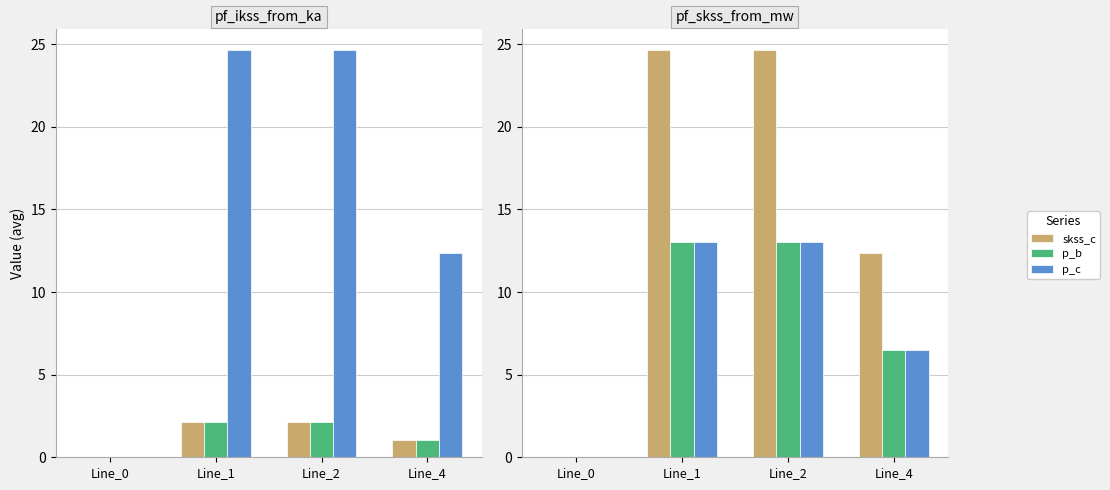

What is the sum of all p_c values?

32.5